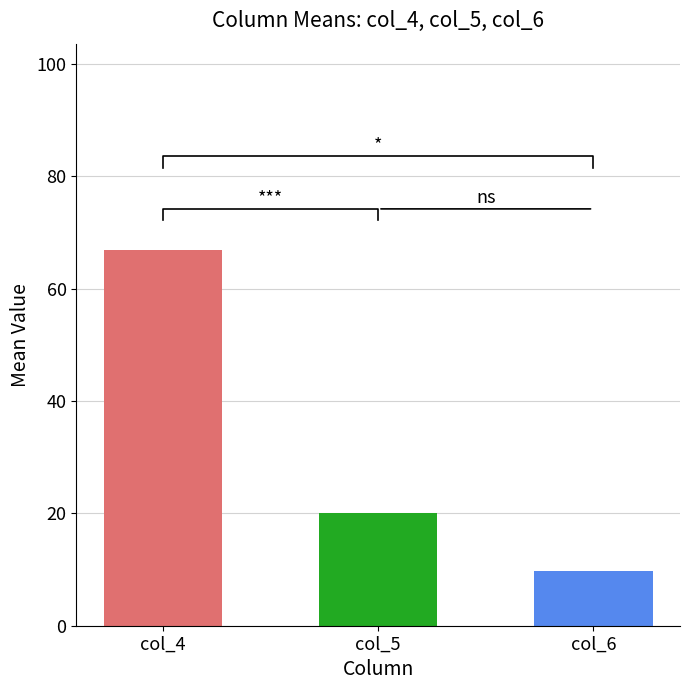

Rank the series at 4 from lowest to highest value.

col_6, col_5, col_4